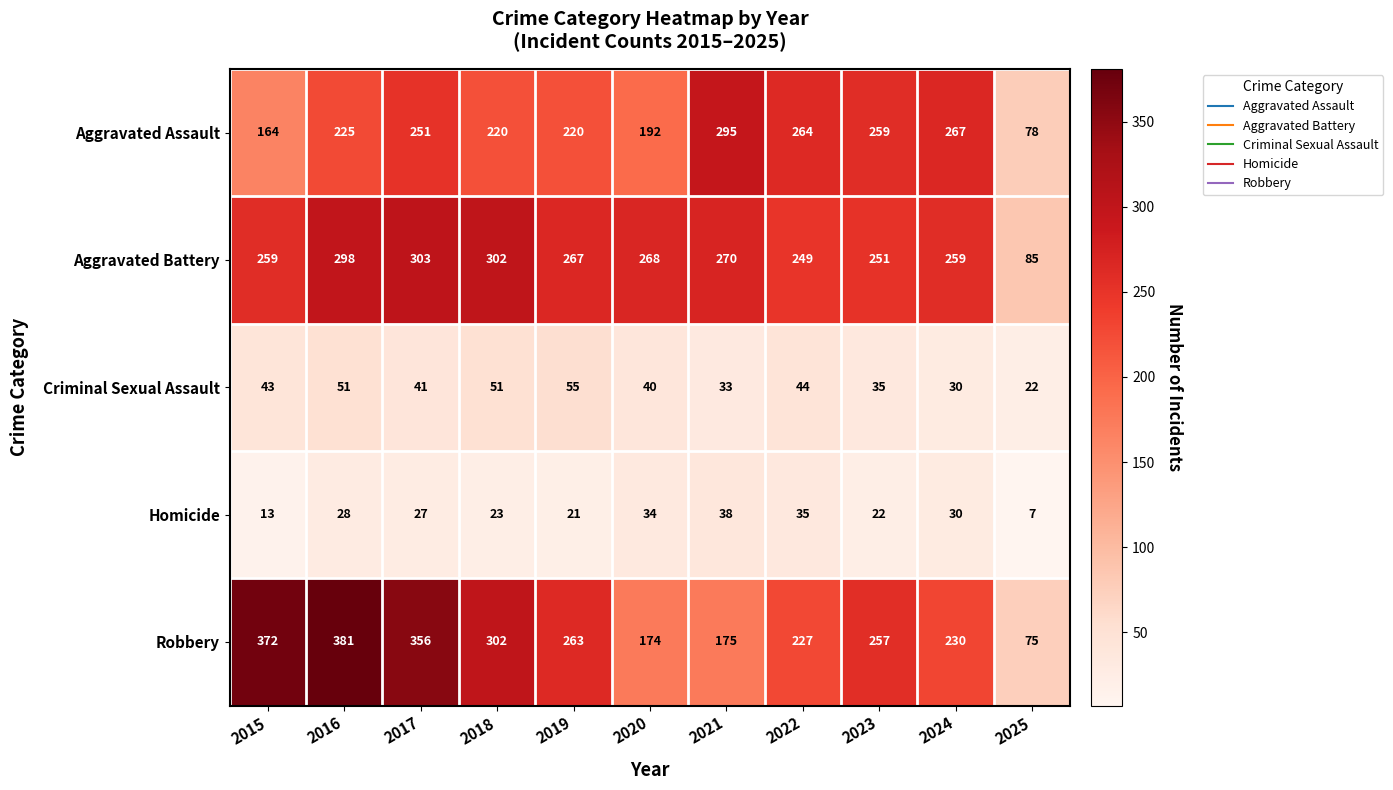

At which category is the sum across all series the highest?

2016